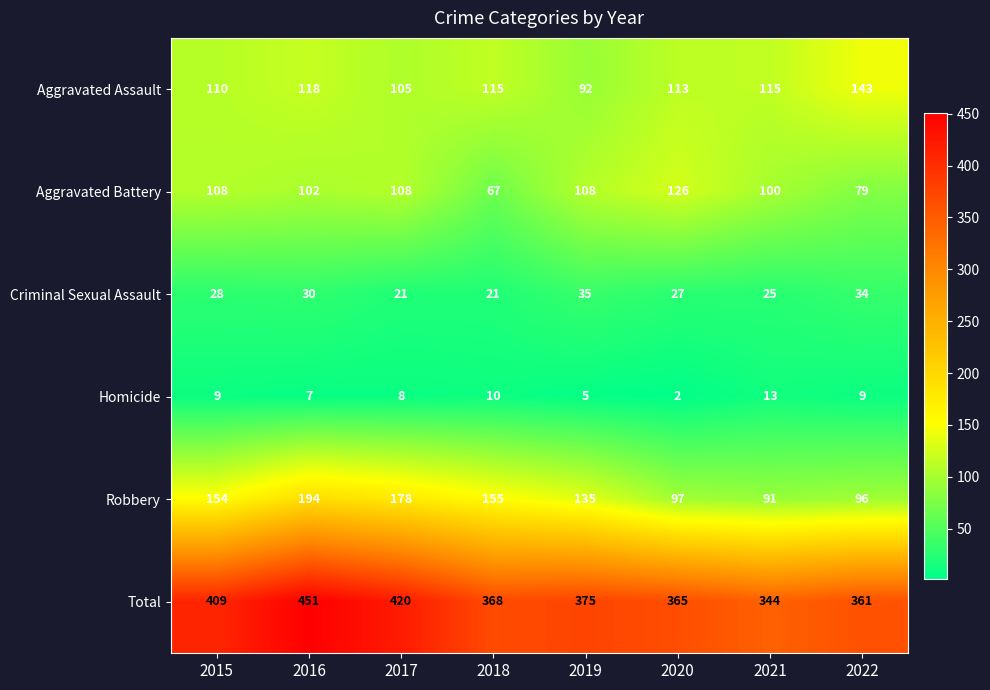

True or false: Aggravated Battery has a value of 163 at 2015.

False